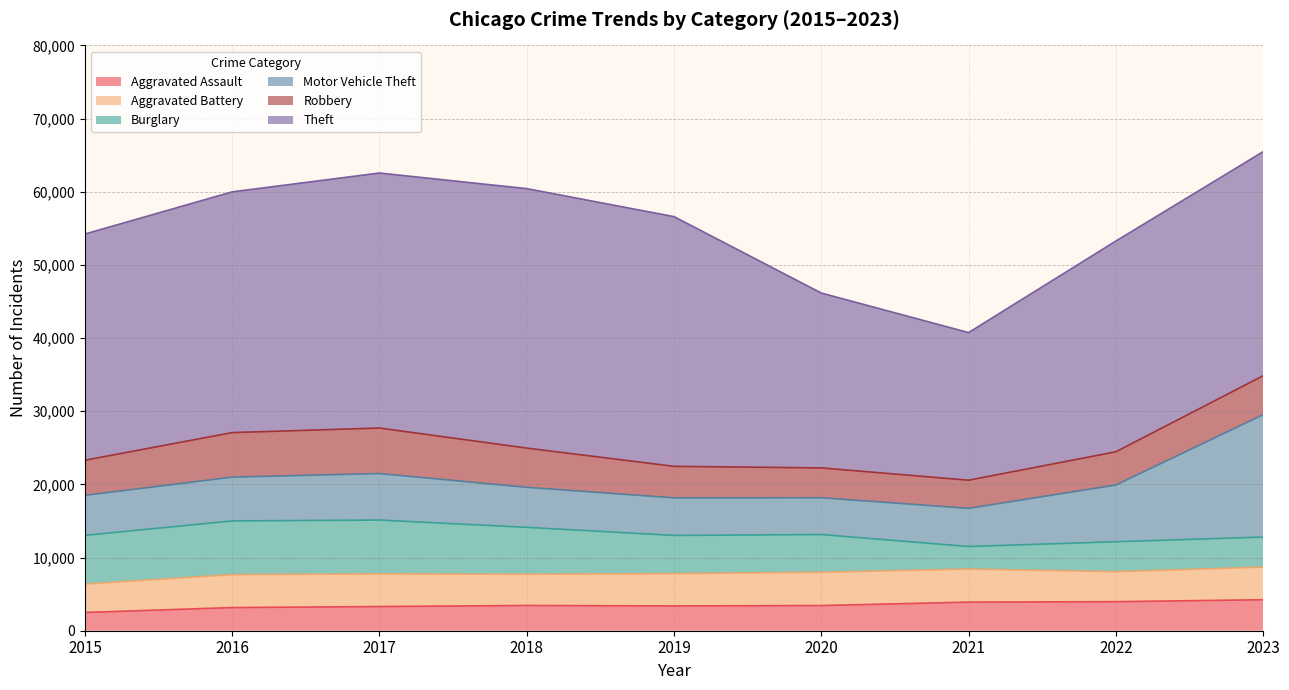

What are all the series names shown in the legend?

Aggravated Assault, Aggravated Battery, Burglary, Motor Vehicle Theft, Robbery, Theft